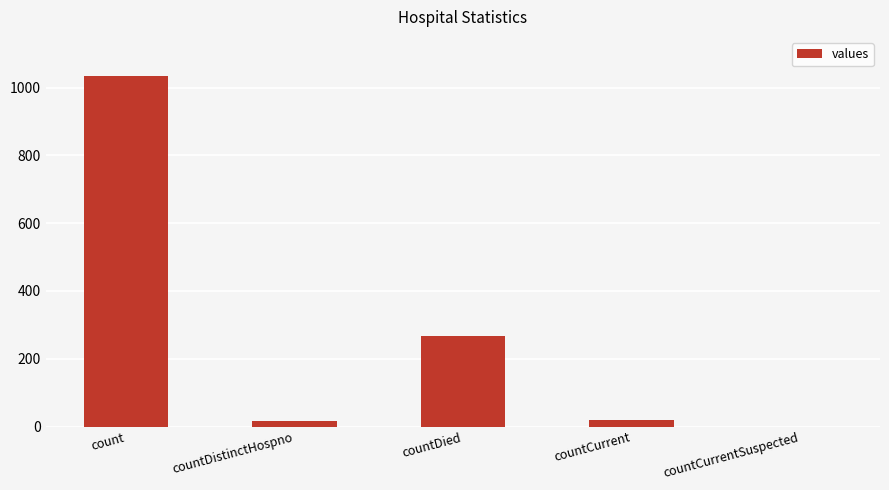

At which category does the chart reach its peak across all series?

count